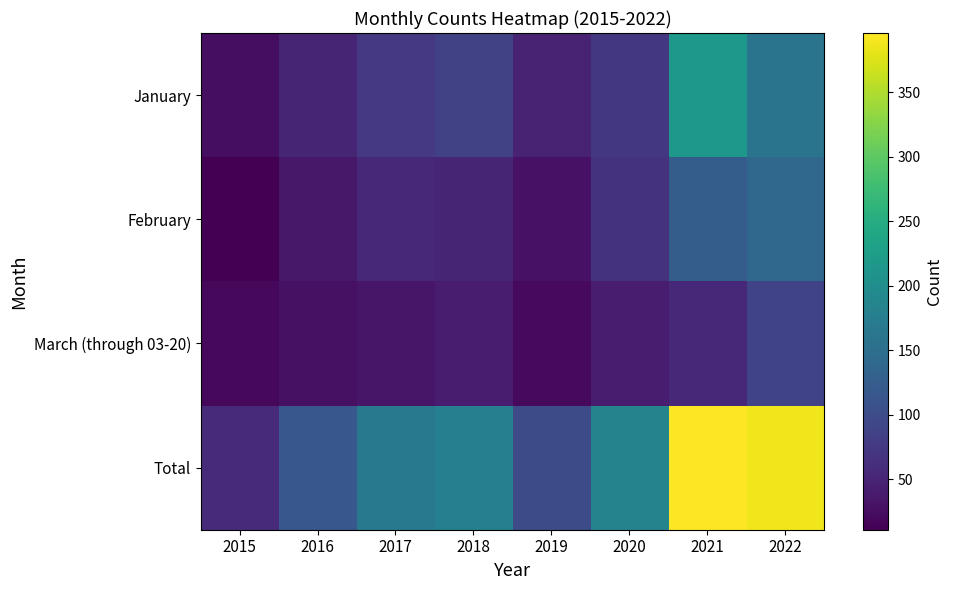

At which label is January closest to 121?

2018